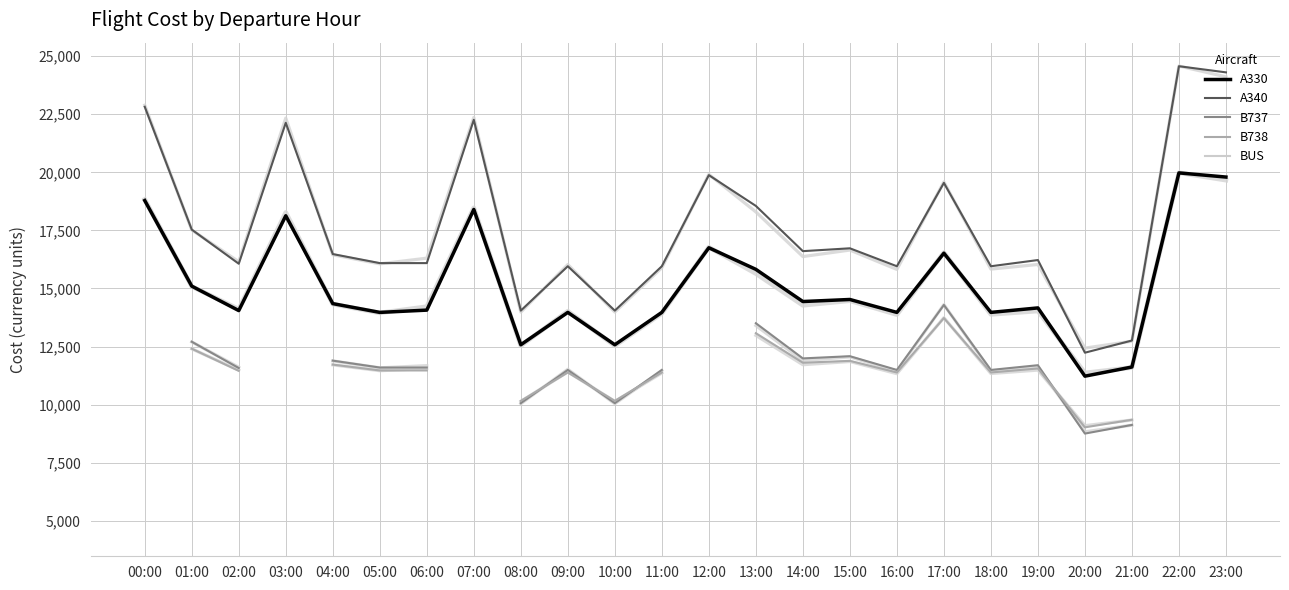

The A330 series shows 8032.7 at 21:00. True or false?

False